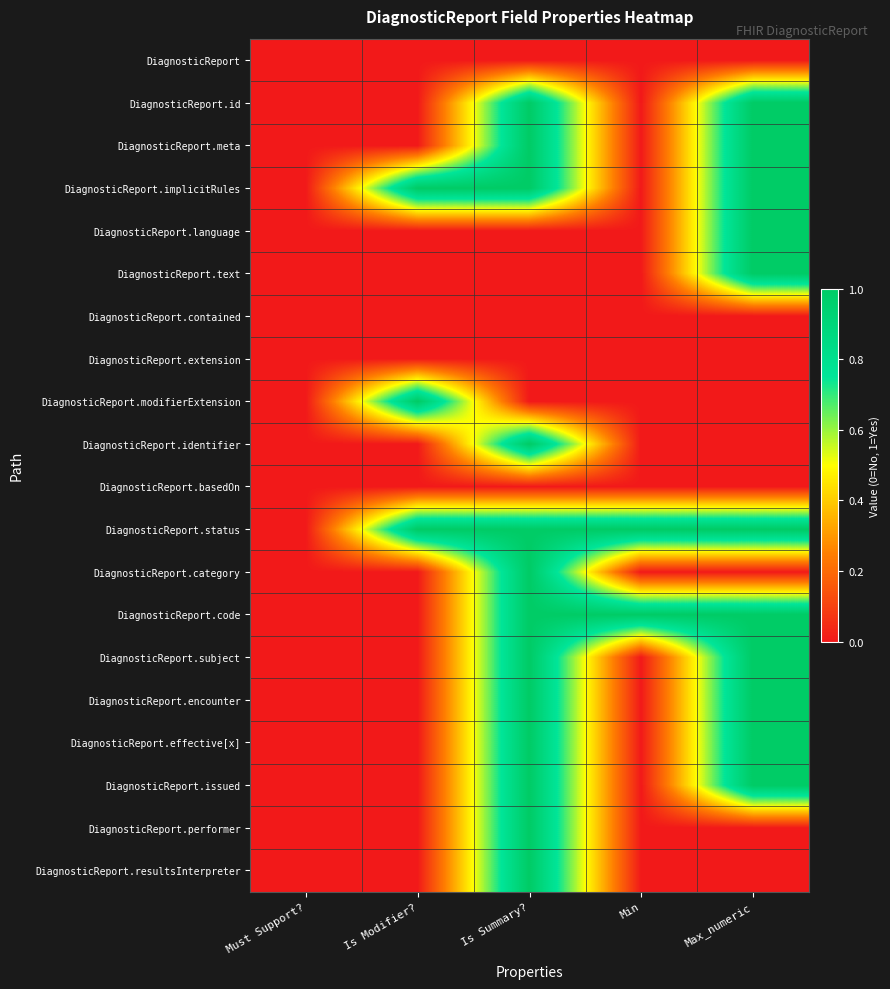

What is the maximum value shown in the chart?

1